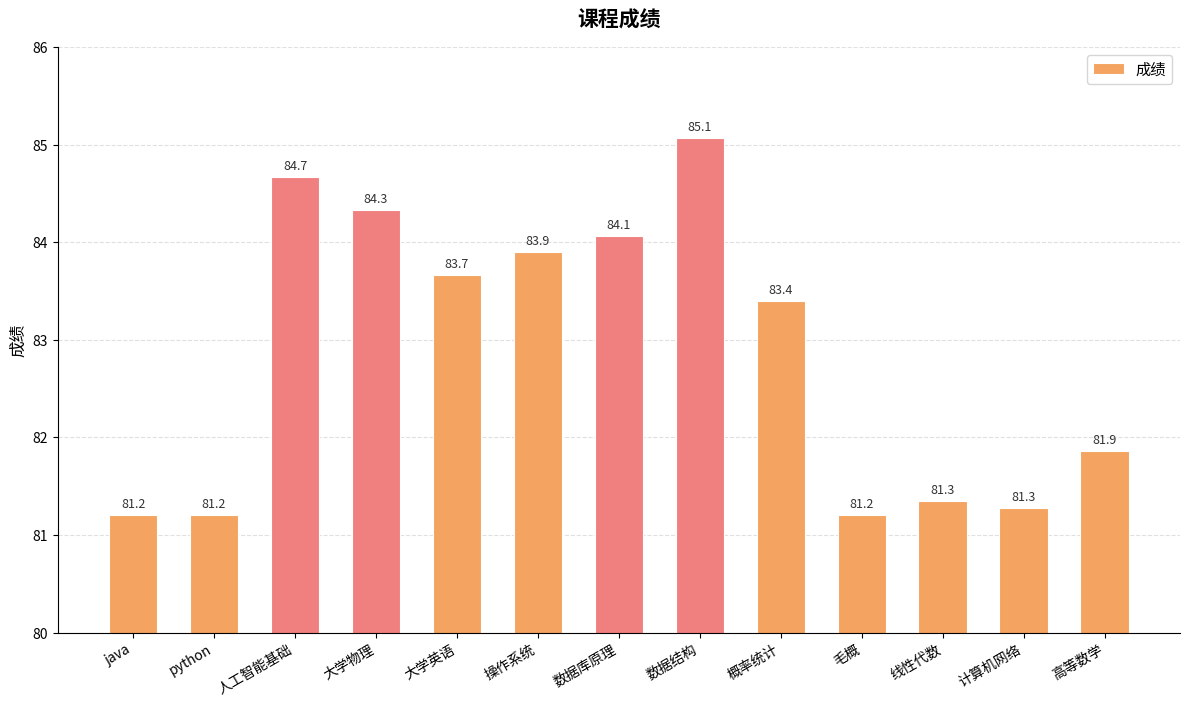

Approximately how many times larger is the value at 线性代数 compared to 大学英语?

1.0